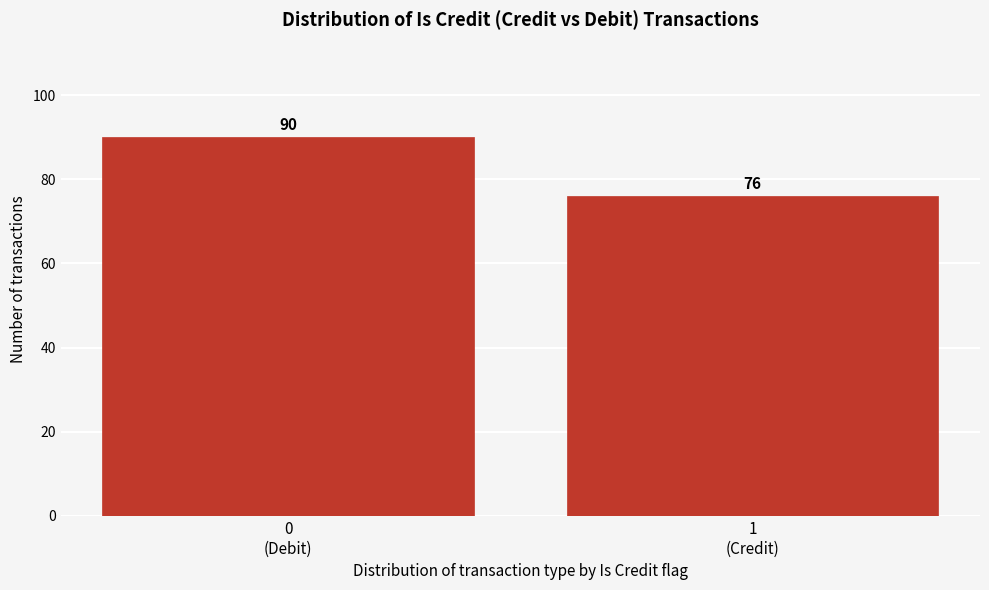

Reading left to right, list all the values displayed in this chart.

90	76